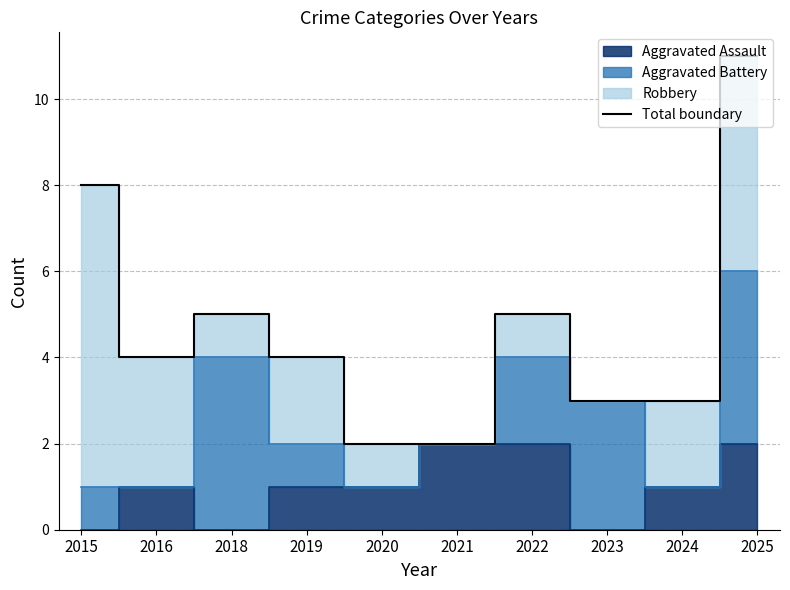

What is the smallest value displayed?

2